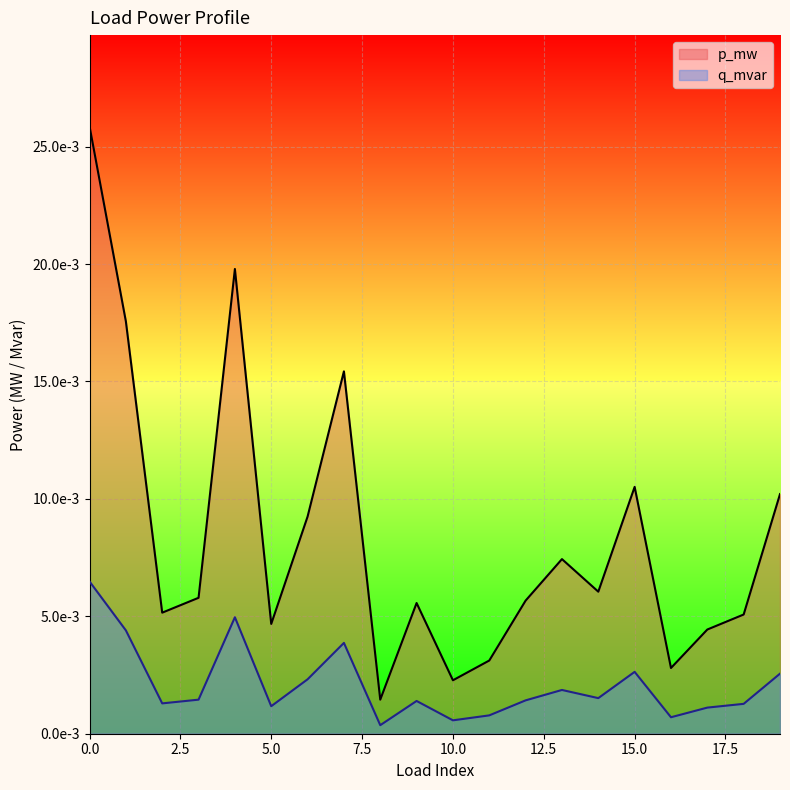

The p_mw series shows 0.0 at 0. True or false?

False